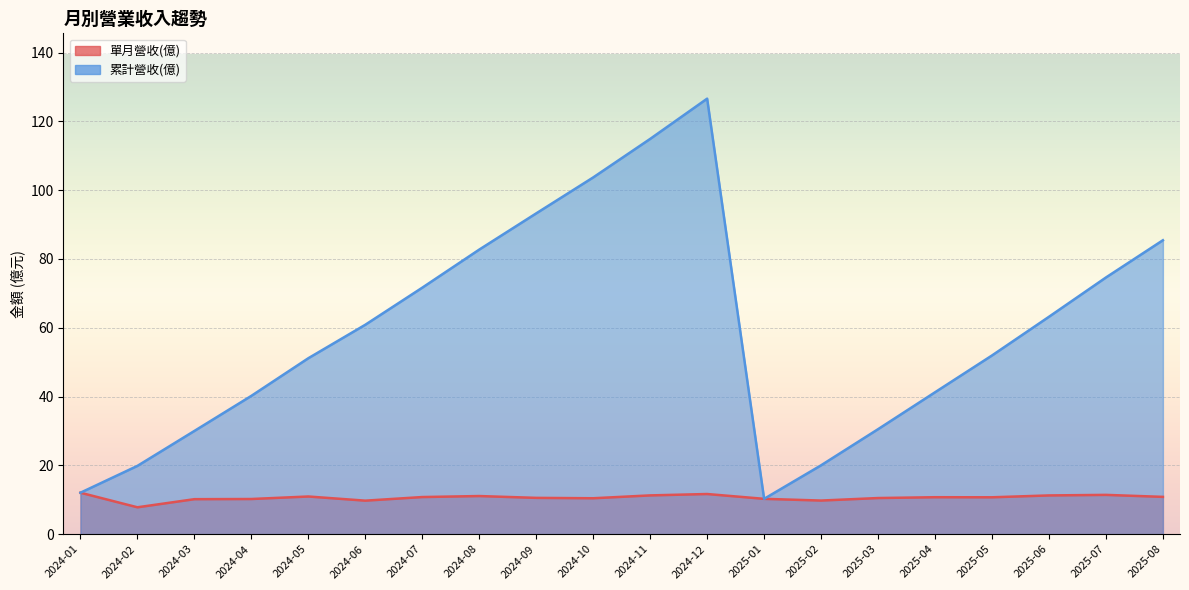

At how many categories does at least one series exceed 50?

12